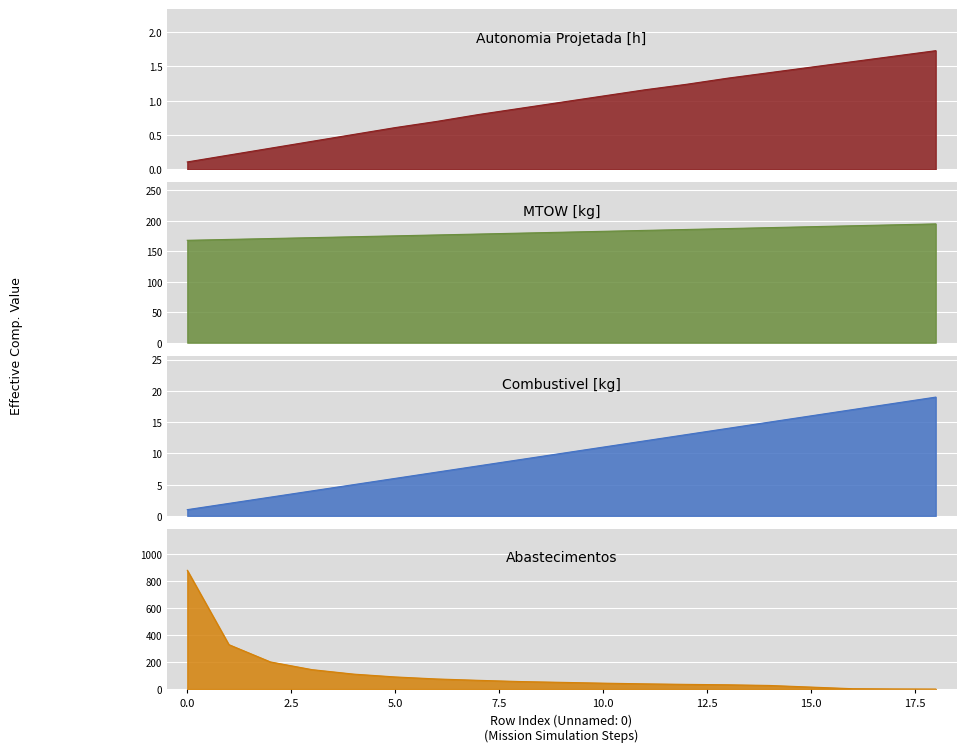

True or false: Abastecimentos has a value of 96.6 at 8.

False